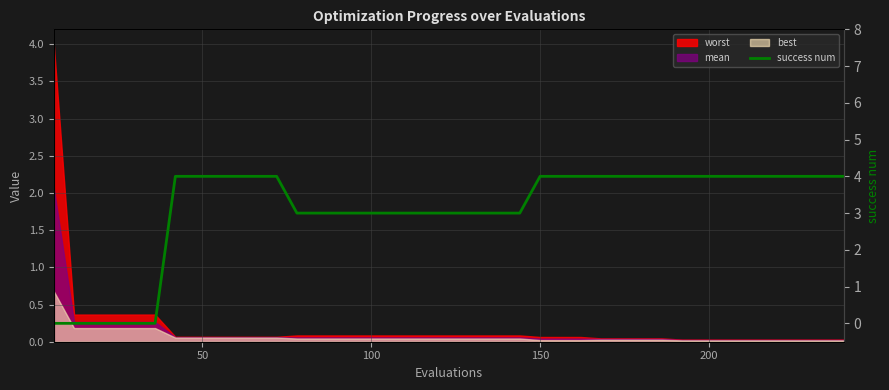

What is the greatest value displayed?

4